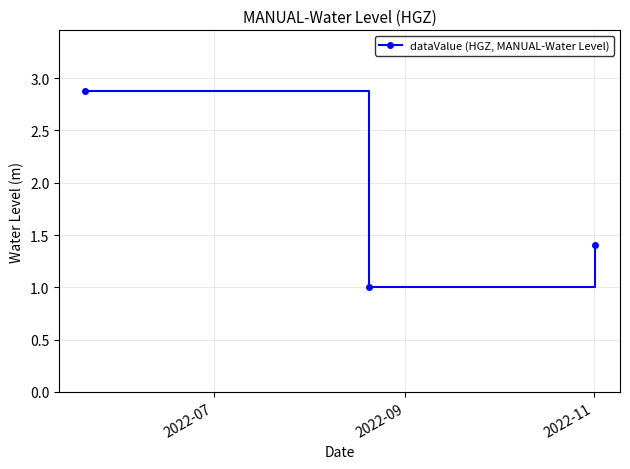

Count the values in the range 1 to 2.

2